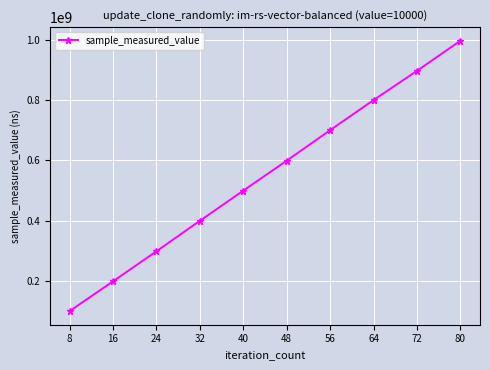

What is the difference between the maximum and minimum values?

895525303